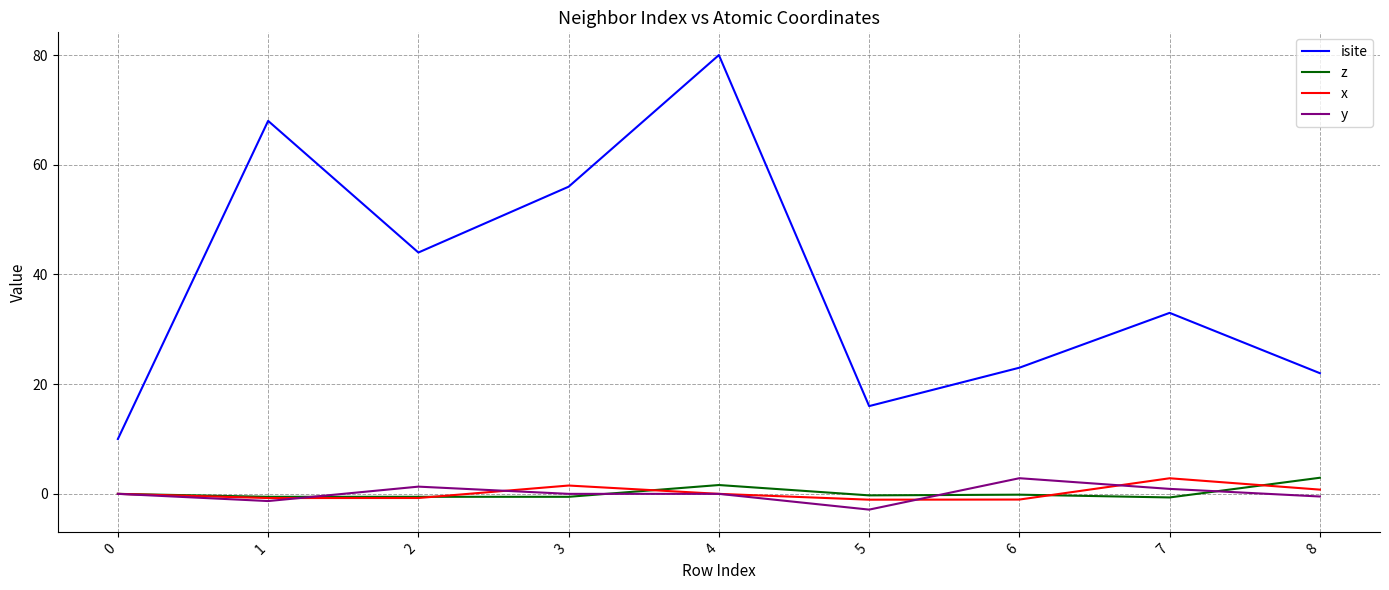

At which category is the sum across all series the highest?

4